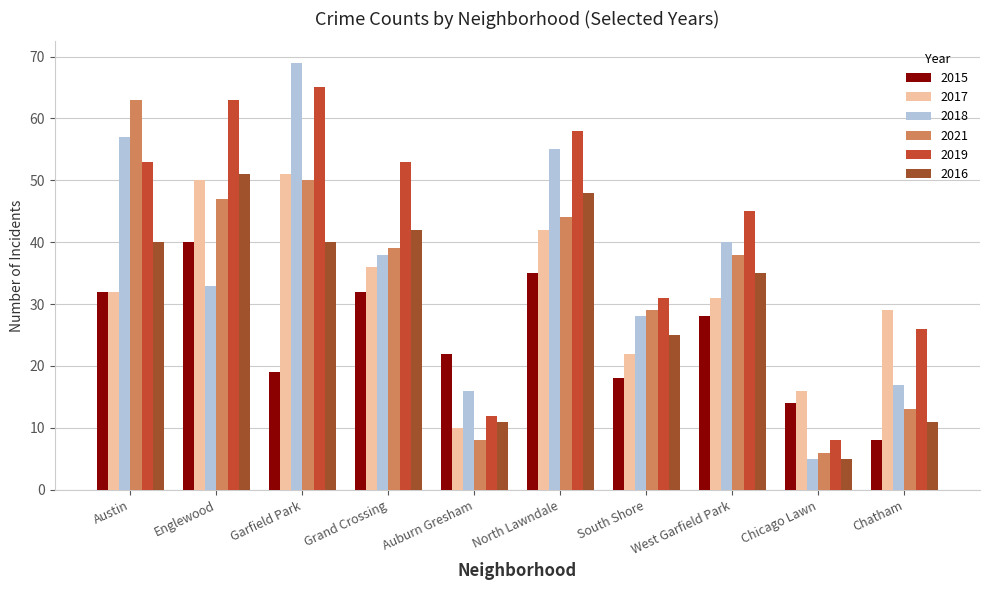

Reading left to right, extract all data points from this chart.

2015: 32	40	19	32	22	35	18	28	14	8
2017: 32	50	51	36	10	42	22	31	16	29
2018: 57	33	69	38	16	55	28	40	5	17
2021: 63	47	50	39	8	44	29	38	6	13
2019: 53	63	65	53	12	58	31	45	8	26
2016: 40	51	40	42	11	48	25	35	5	11